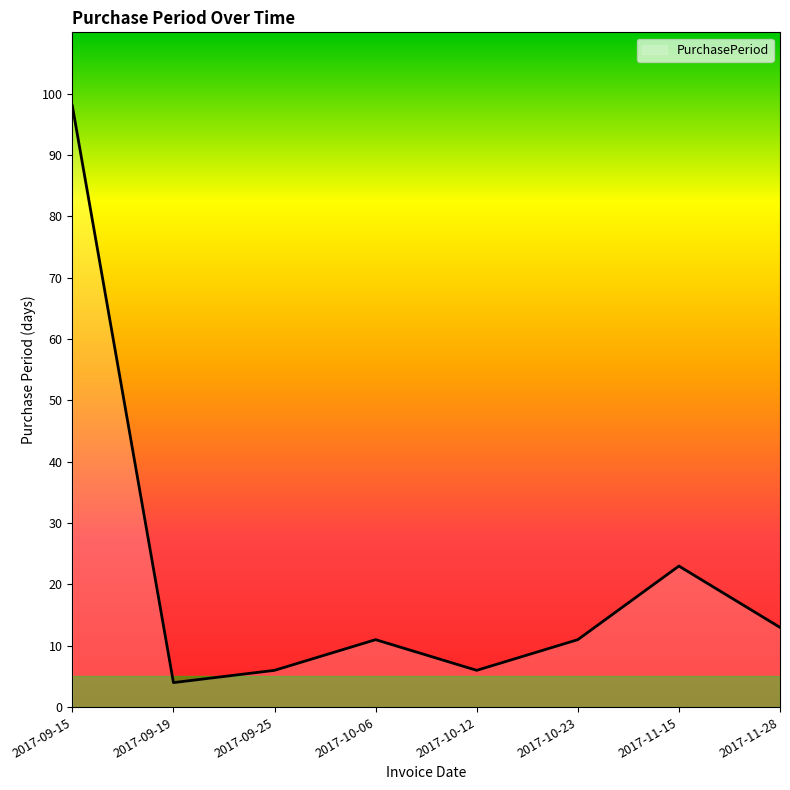

What is the difference between the maximum and minimum values?

94